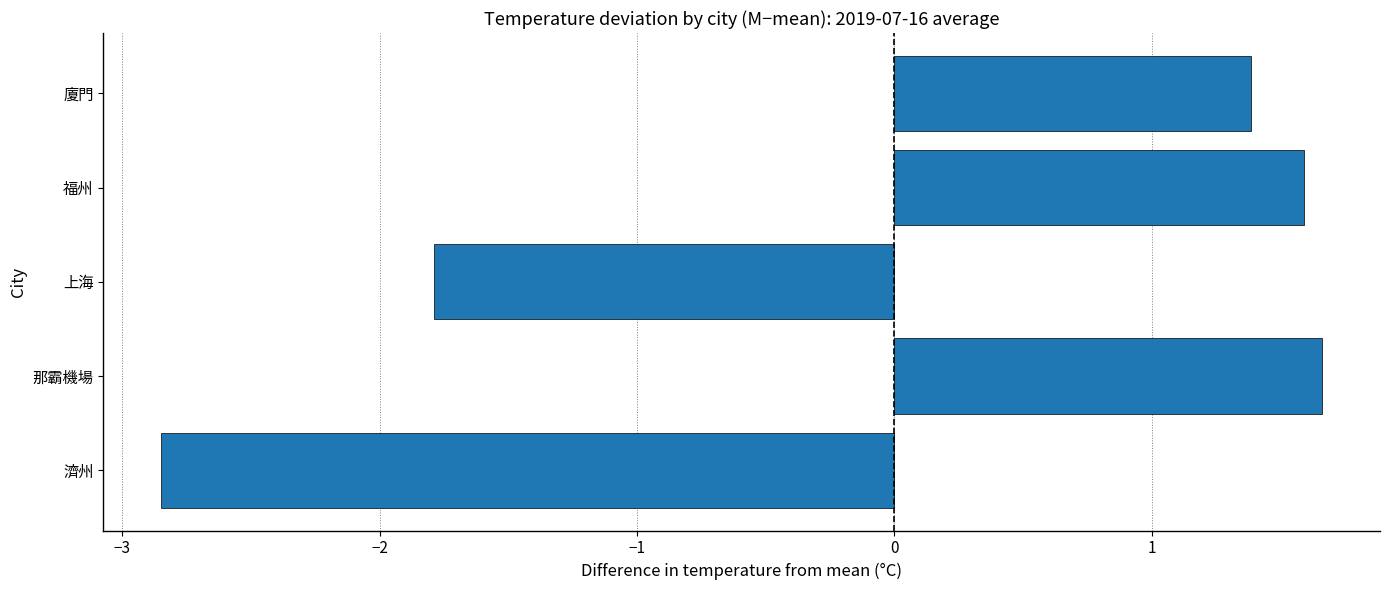

How many categories are shown in the chart?

5